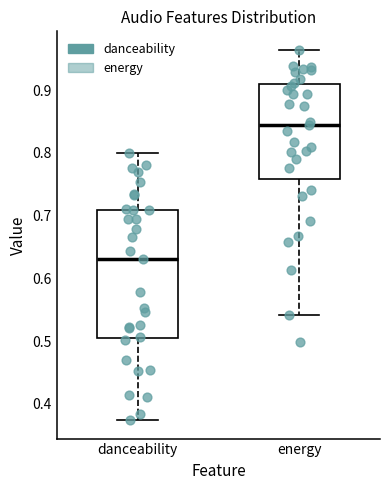

Reading left to right, read every box against the y-axis: the position of its median line, the range the box covers, and the ends of its whiskers. The values are not printed on the chart, so give them approximately, as read against the axis.

danceability: median 0.63, box 0.50 to 0.71, whiskers 0.37 to 0.80
energy: median 0.85, box 0.76 to 0.91, whiskers 0.54 to 0.96